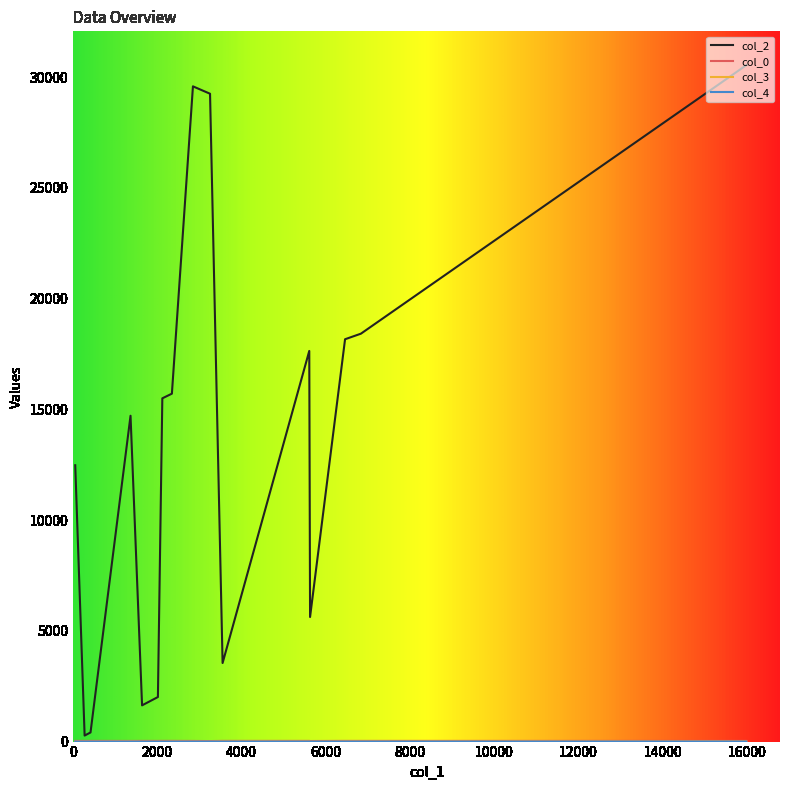

Which series has the largest total across all categories?

col_2